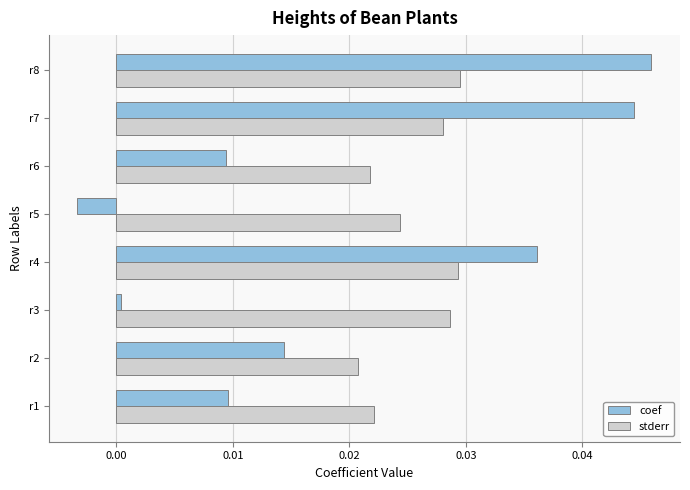

True or false: coef has a value of 0.1 at r7.

False